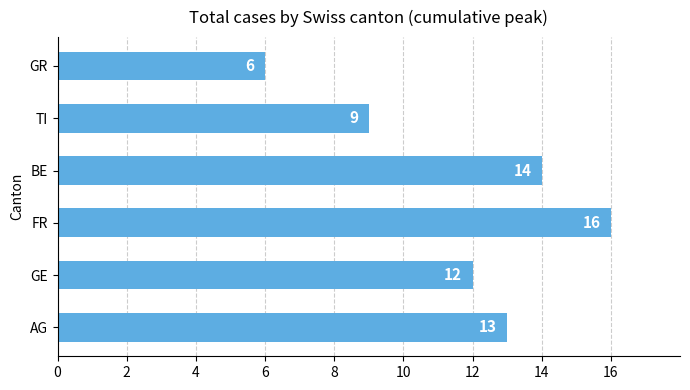

What is the change in value from TI to GR?

-3